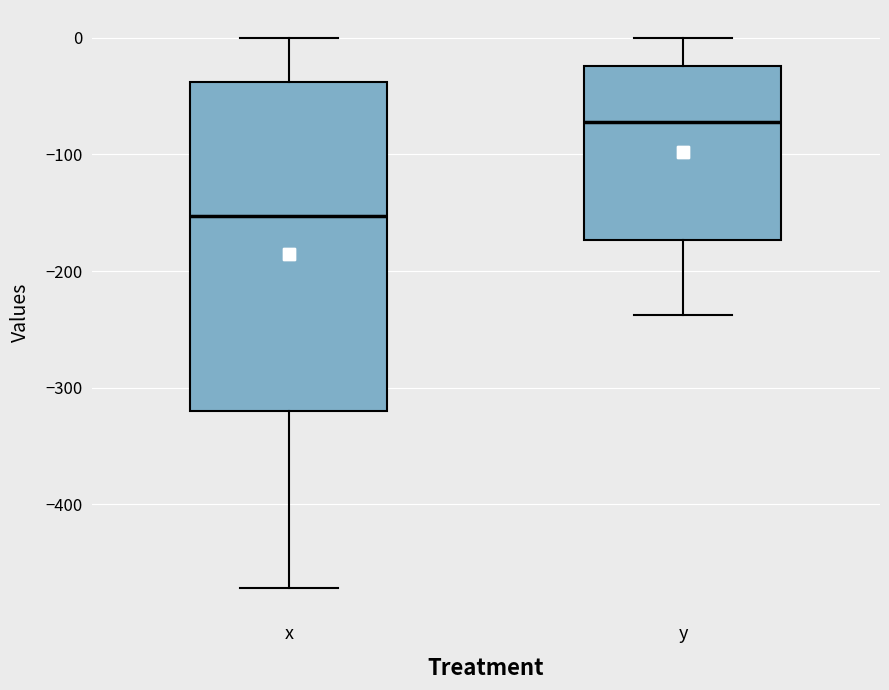

Reading left to right, read every box against the y-axis: the position of its median line, the range the box covers, and the ends of its whiskers. The values are not printed on the chart, so give them approximately, as read against the axis.

x: median -150, box -320 to -40, whiskers -470 to 0
y: median -70, box -170 to -20, whiskers -240 to 0